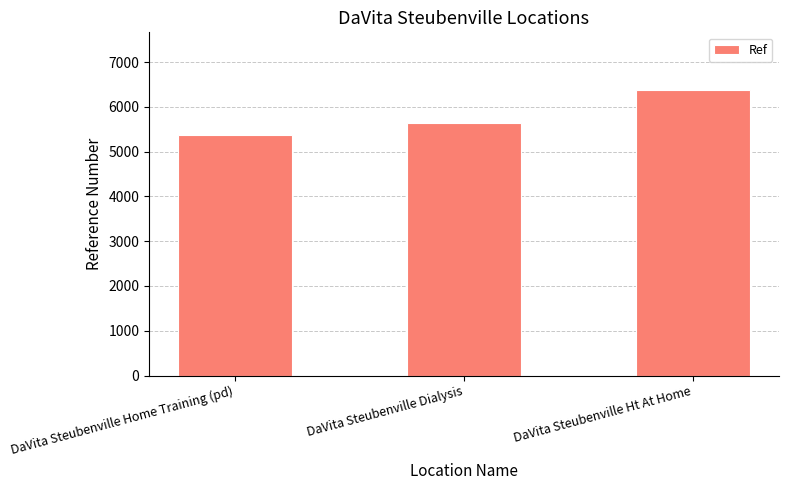

What is the difference between the values at DaVita Steubenville Home Training (pd) and DaVita Steubenville Dialysis?

273